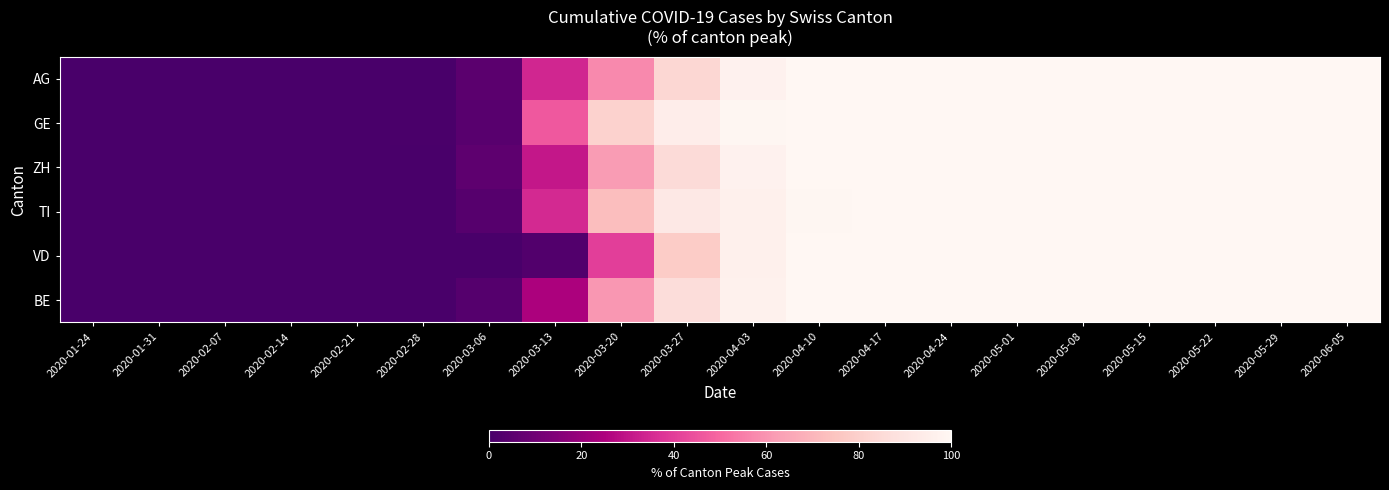

Which series has the widest spread of values?

AG